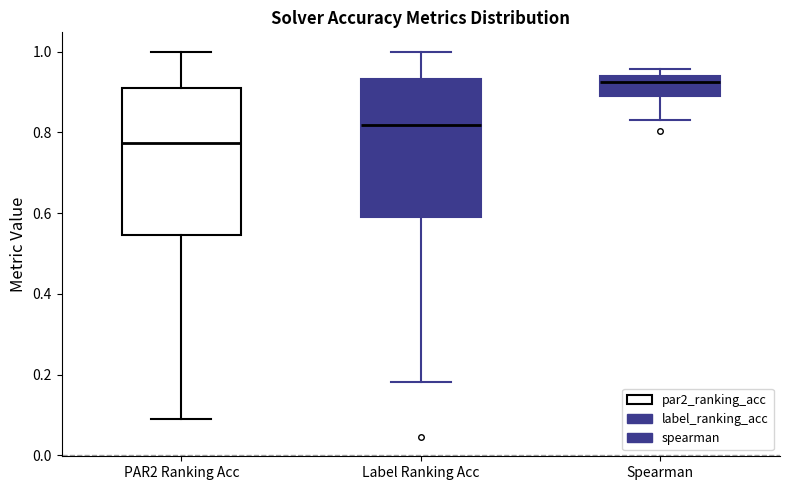

Reading left to right, transcribe this box plot: for each box, give where its median line is, the range the box spans, and where its two whiskers end, as read against the y-axis. The values are not printed on the chart, so give them approximately, as read against the axis.

PAR2 Ranking Acc: median 0.78, box 0.54 to 0.90, whiskers 0.10 to 1.00
Label Ranking Acc: median 0.82, box 0.60 to 0.94, whiskers 0.18 to 1.00
Spearman: median 0.92, box 0.90 to 0.94, whiskers 0.84 to 0.96